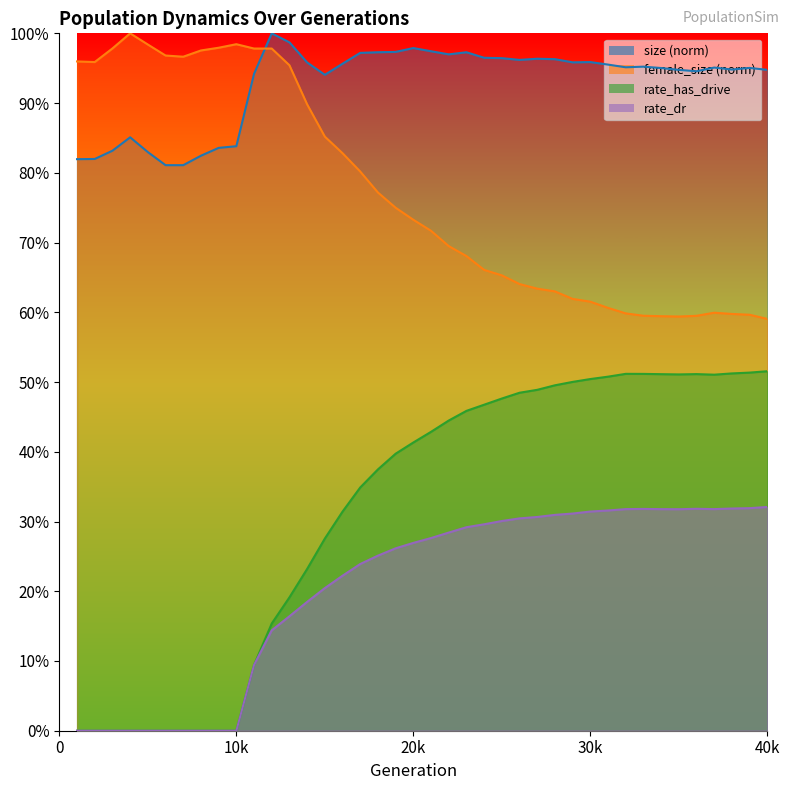

True or false: rate_has_drive and rate_dr intersect in this chart.

False